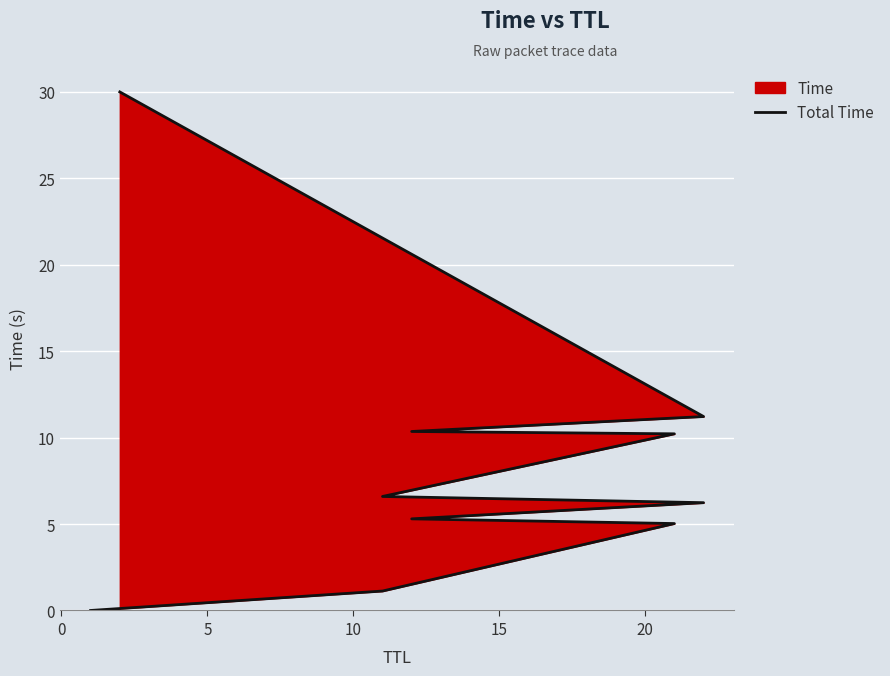

The chart shows a value of 1.9 at 10. True or false?

False